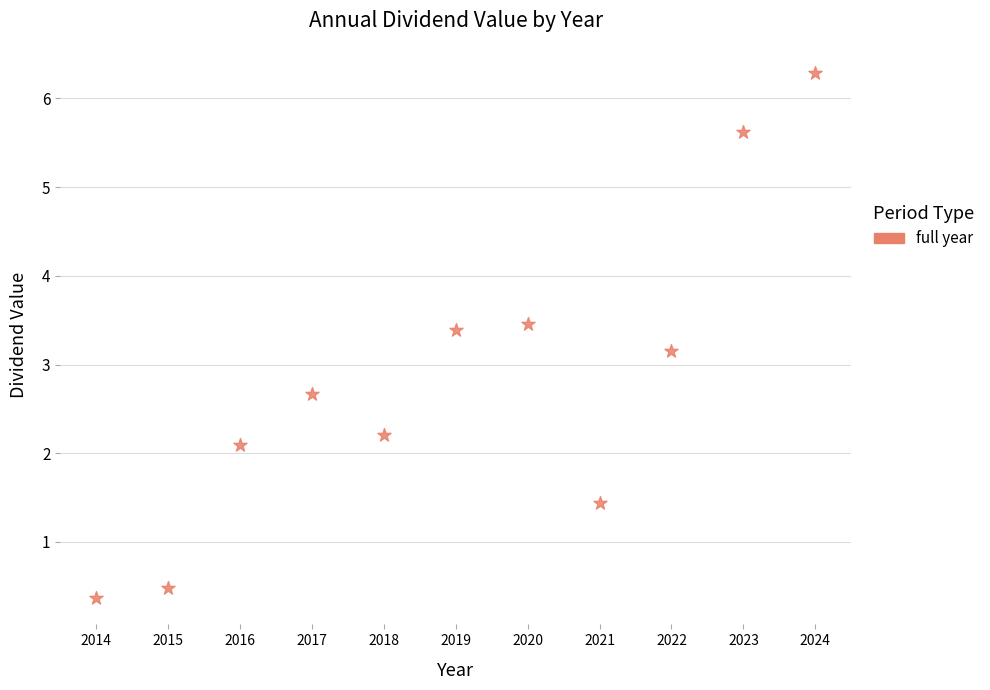

What Y value in the scatter plot is closest to 3?

3.1